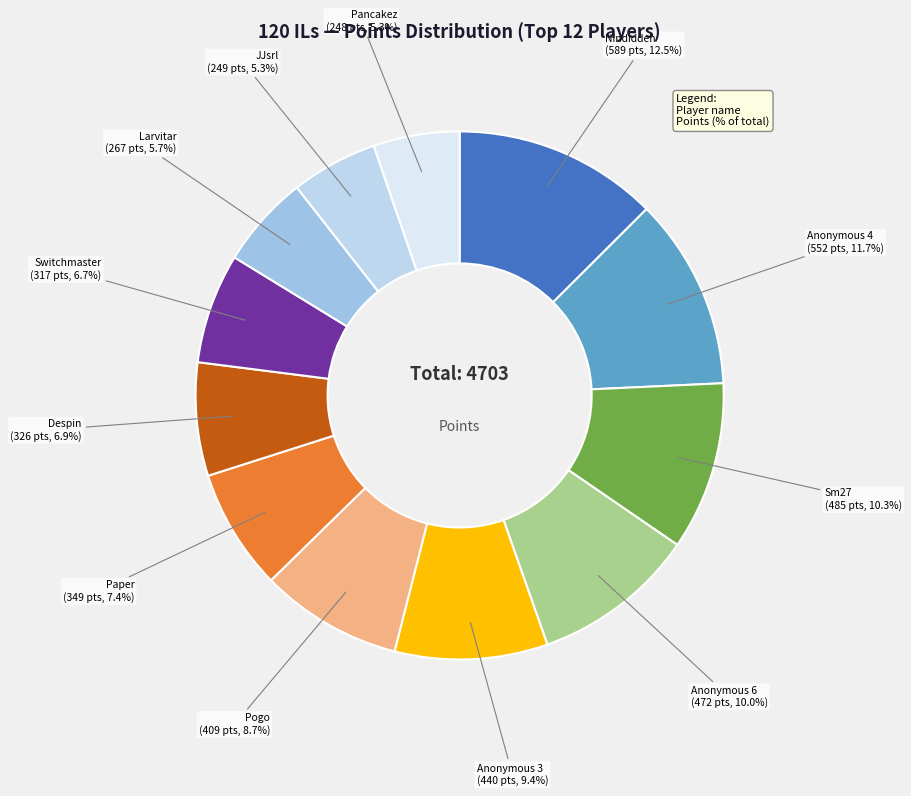

How many segments does this pie chart have?

12